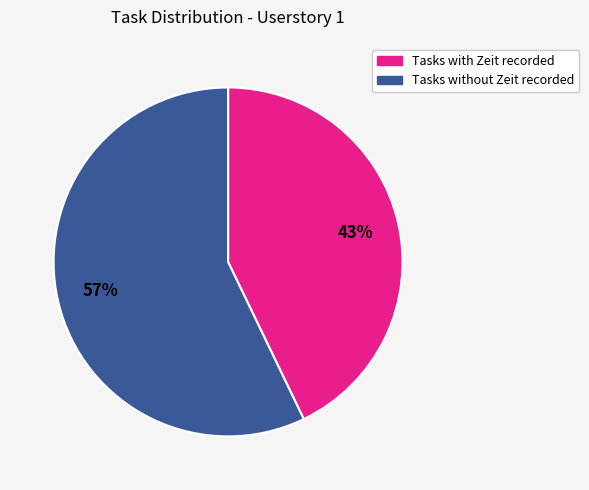

To the nearest percent, what is the difference between the largest and smallest slice percentages?

14%